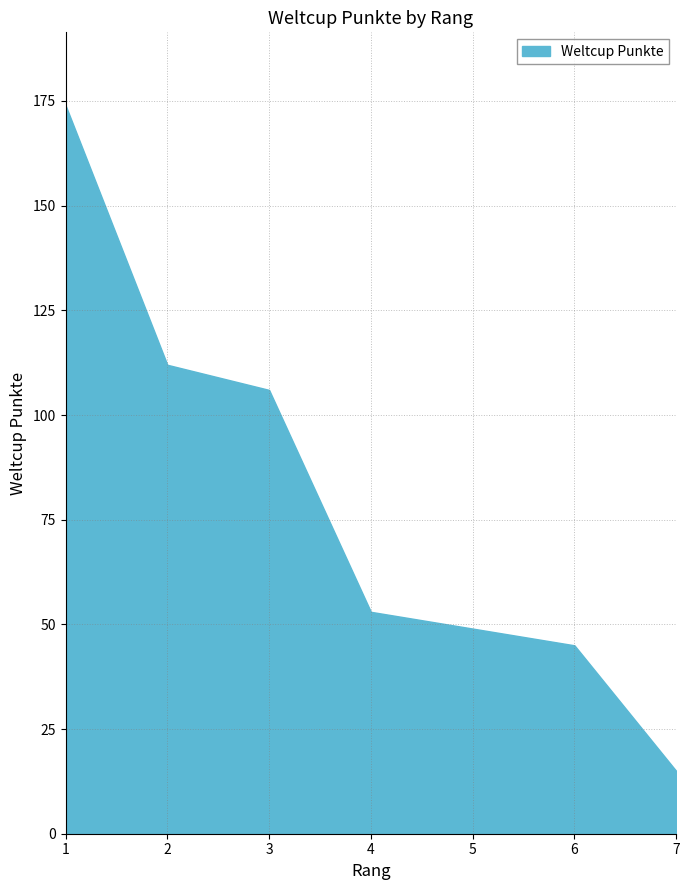

At which category does the chart reach its peak across all series?

1